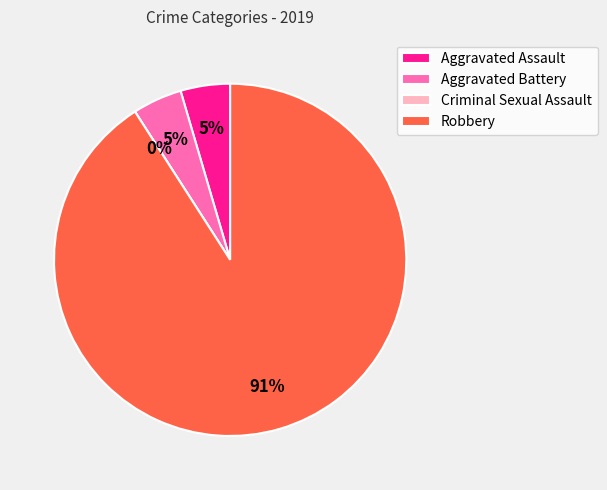

What percentage do Criminal Sexual Assault and Robbery together represent?

90.9%